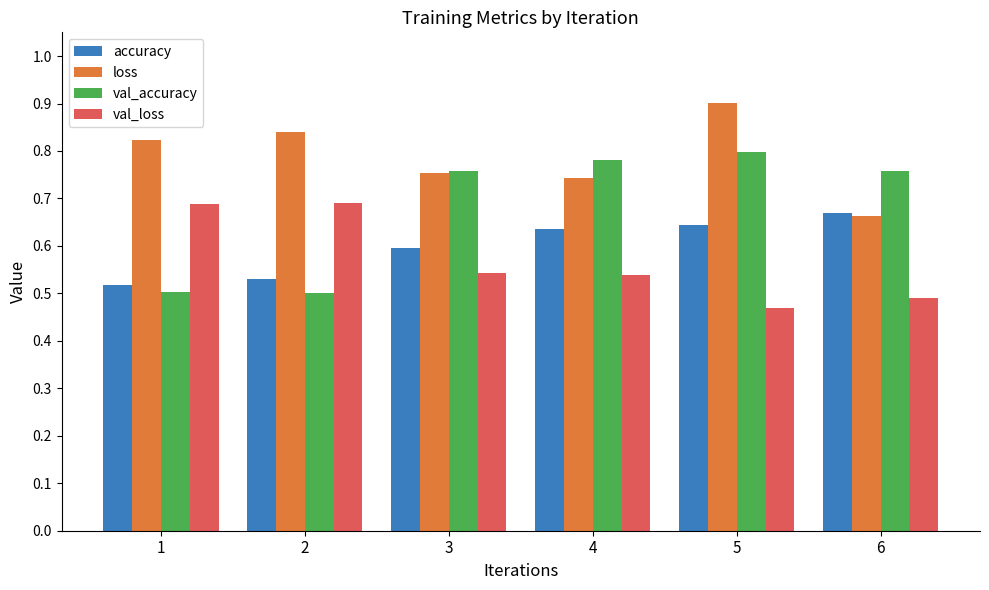

Which category has the highest value in the loss series?

5